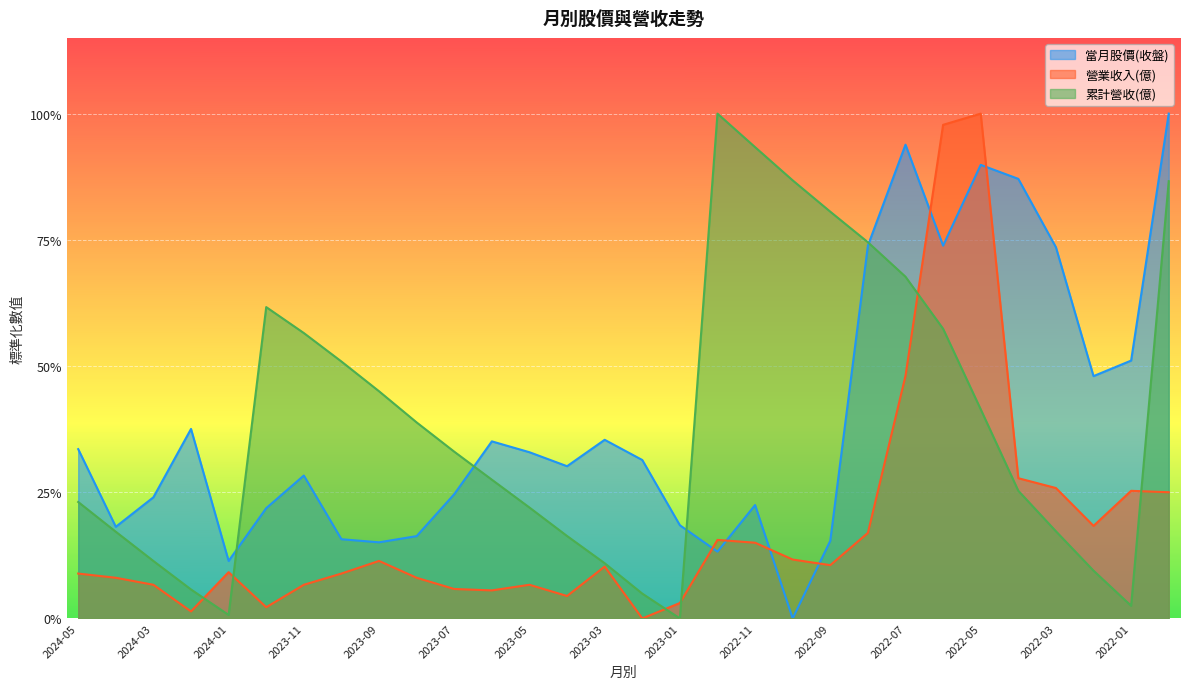

What is the average value of the 累計營收(億) series?

0.4